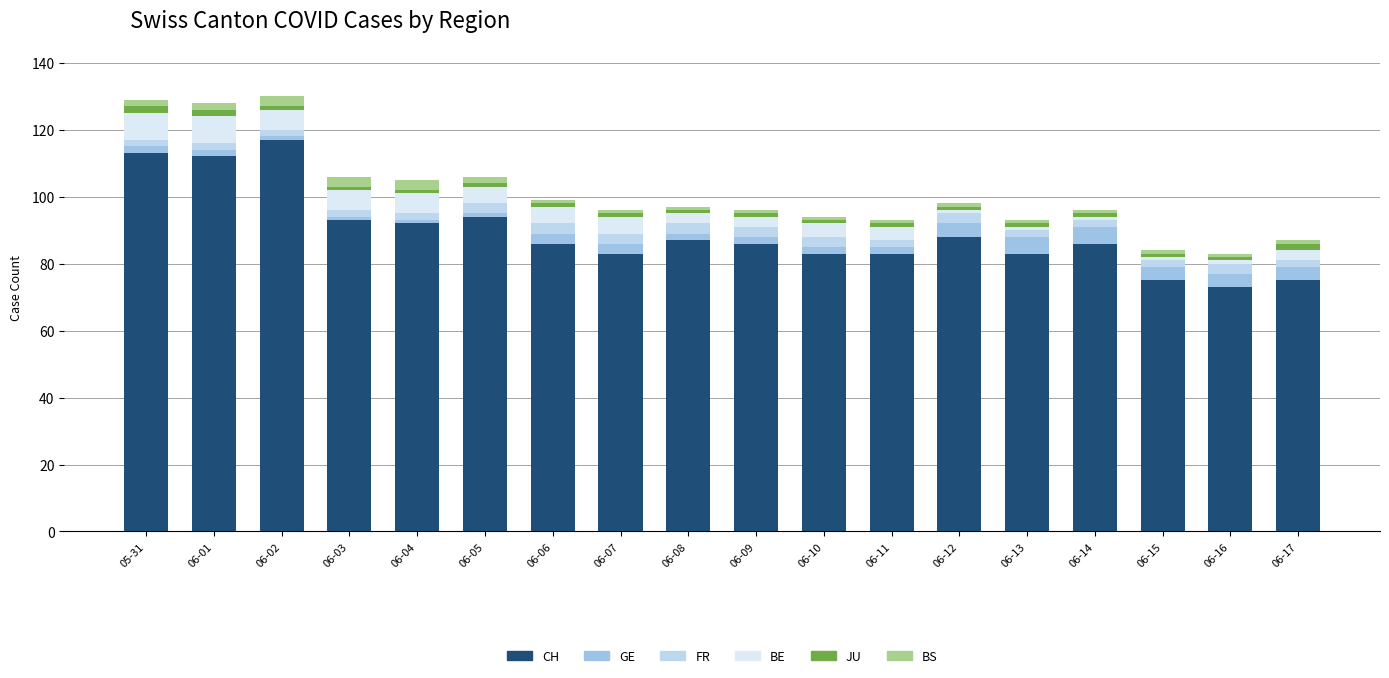

What is the label of the 13th bar from the left?

06-12